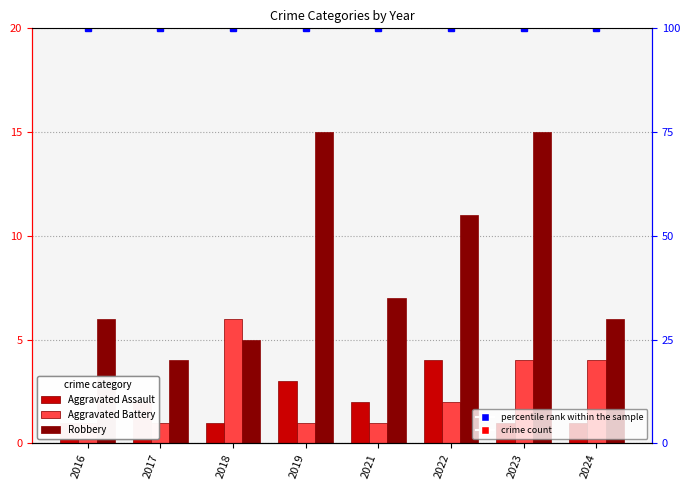

How many groups of bars are there?

8